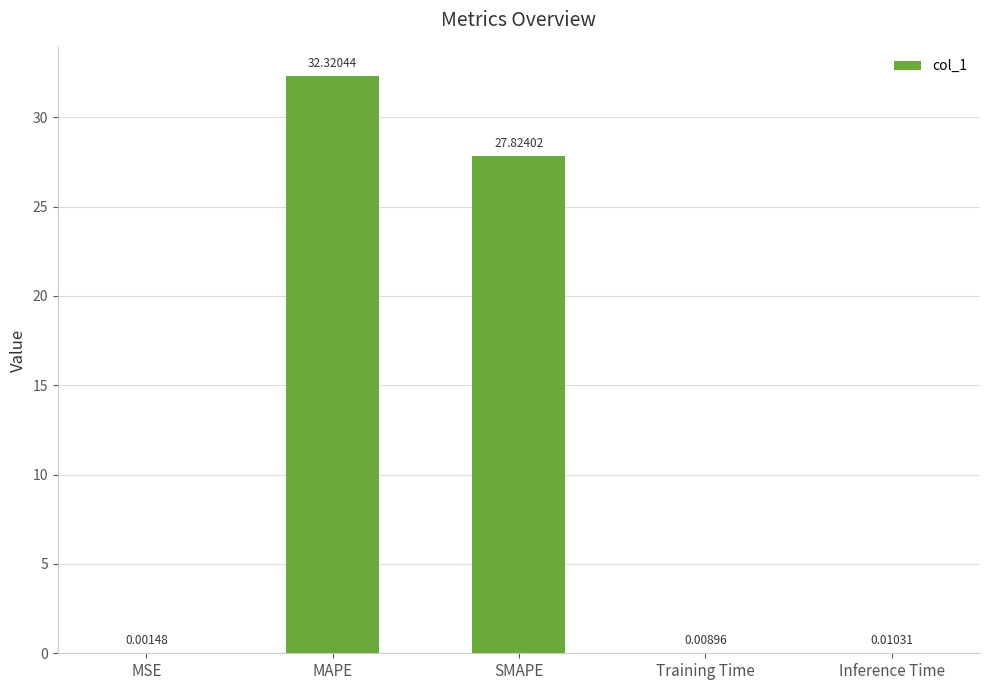

What is the sum of the values at Inference Time and SMAPE?

27.8